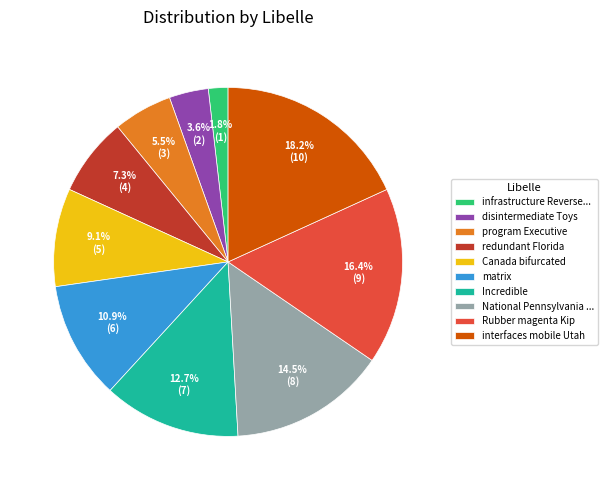

Does Incredible represent more than half of the total?

No